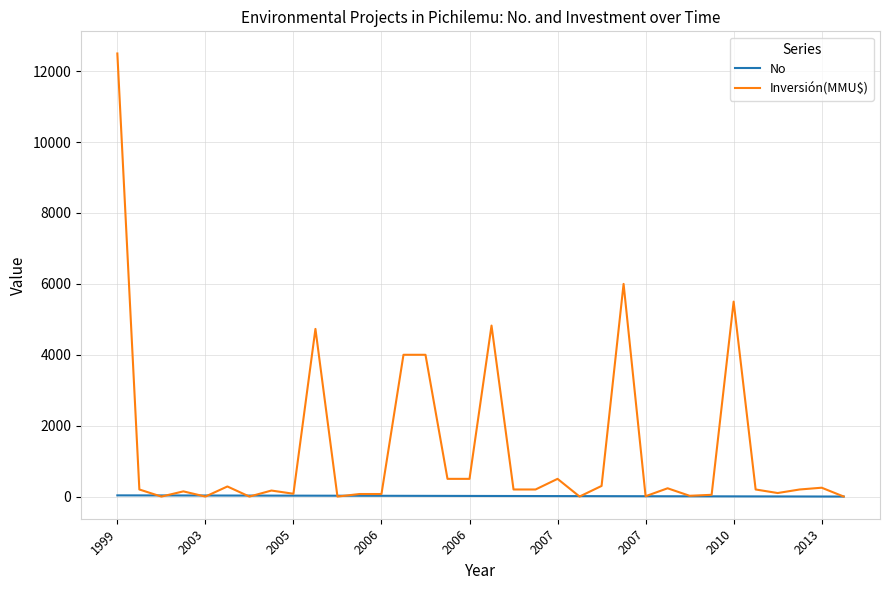

What is the maximum value shown in the chart?

12500